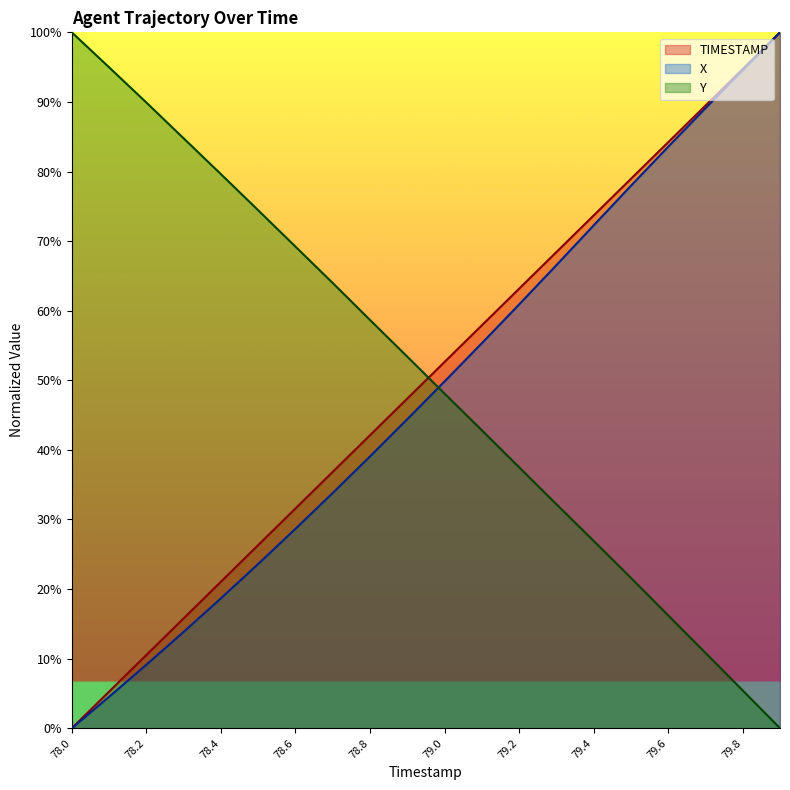

List the series in order of their overall mean, lowest first.

X, TIMESTAMP, Y